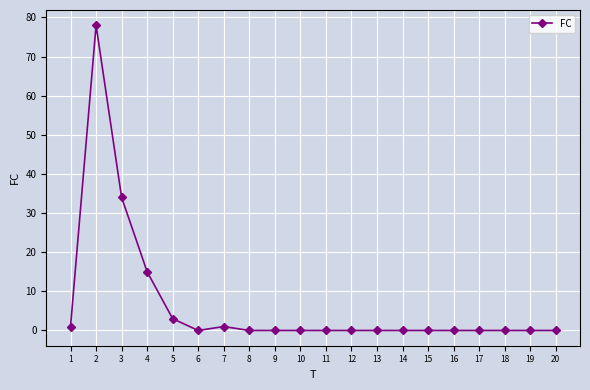

Reading left to right, extract all data points from this chart.

1	78	34	15	3	0	1	0	0	0	0	0	0	0	0	0	0	0	0	0